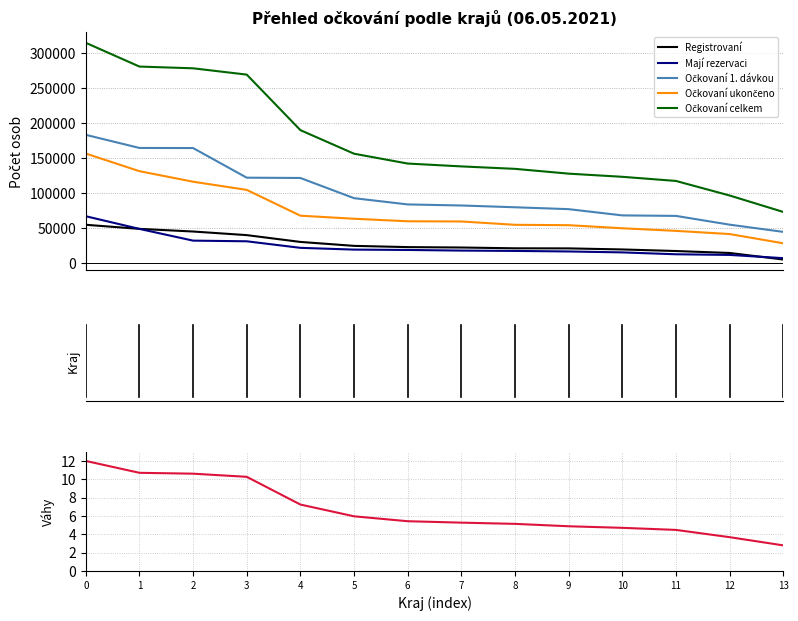

Which series has the widest spread of values?

Očkovaní celkem